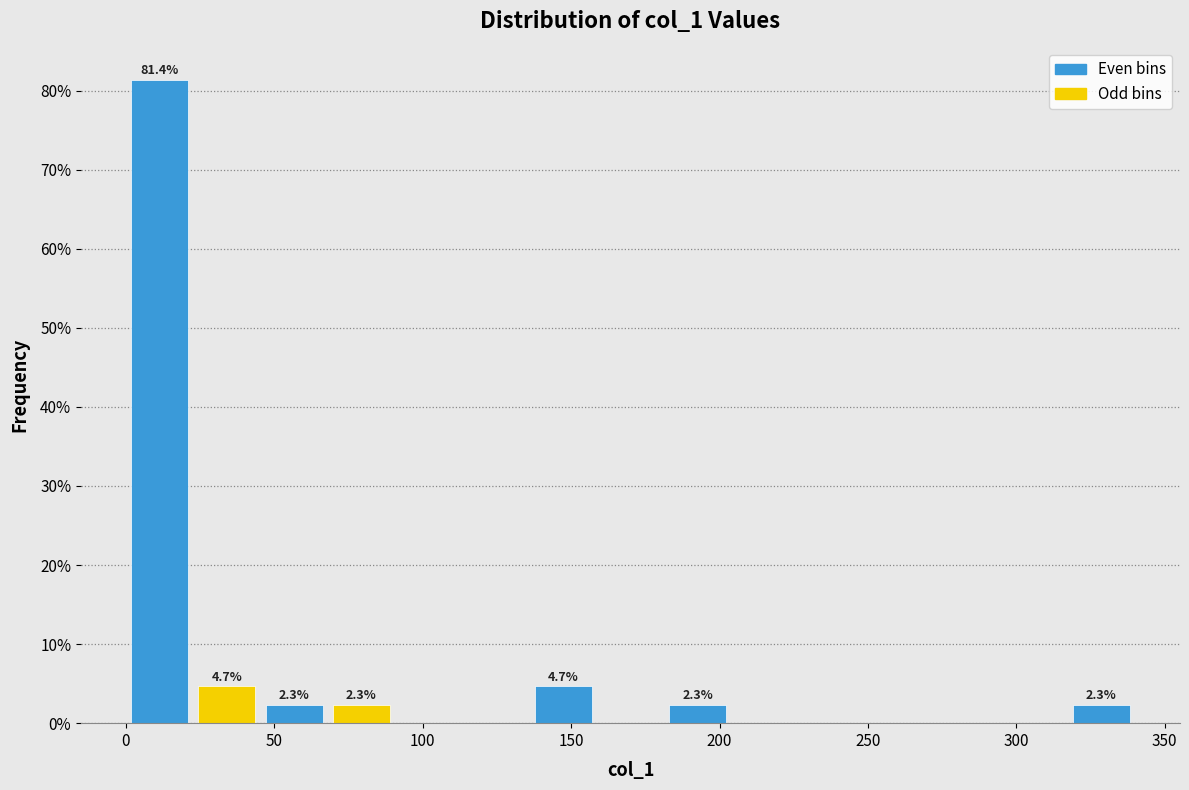

Which range on the x-axis has the tallest bar?

0 to 25